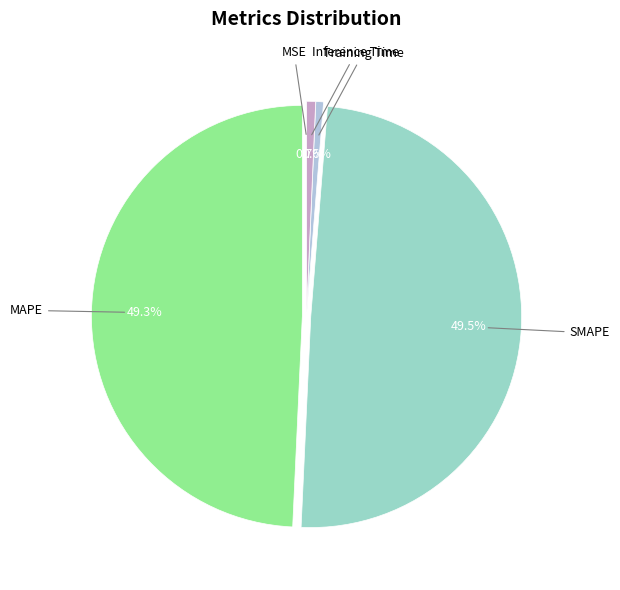

Combined, what portion of the pie is MAPE and Training Time?

49.9%